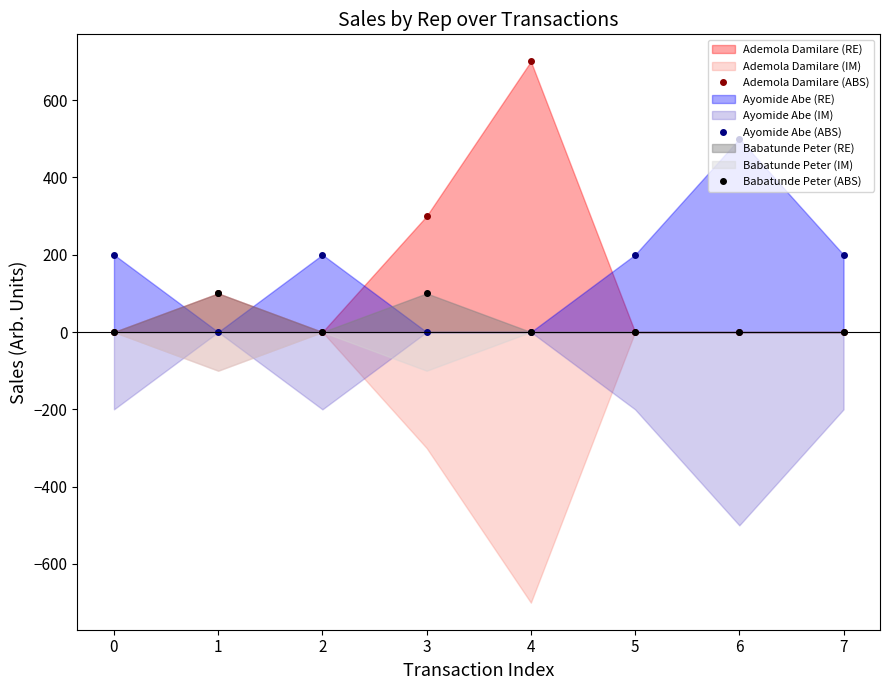

Where do Ayomide Abe (ABS) and Ademola Damilare (ABS) first cross each other?

0 and 1